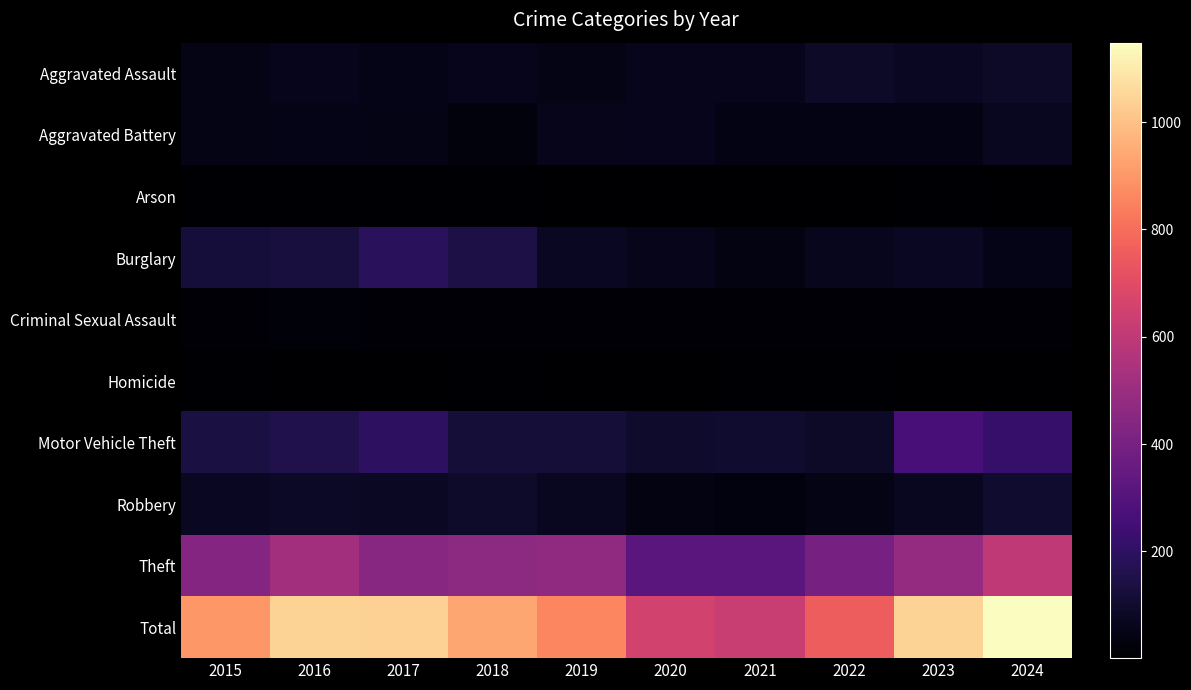

What is the difference between the highest and lowest values at 2021?

623